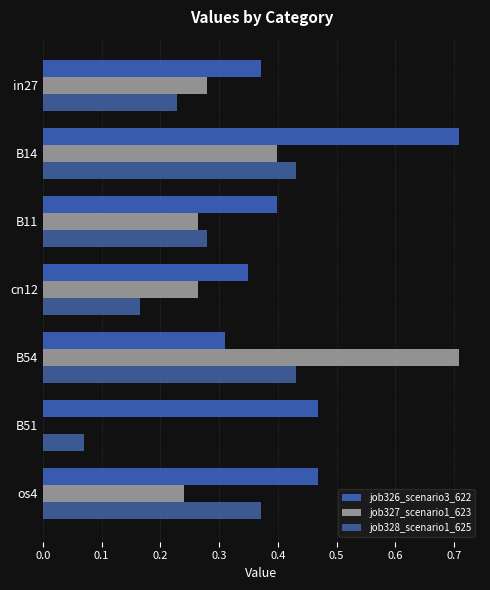

What is the maximum value for job328_scenario1_625?

0.4